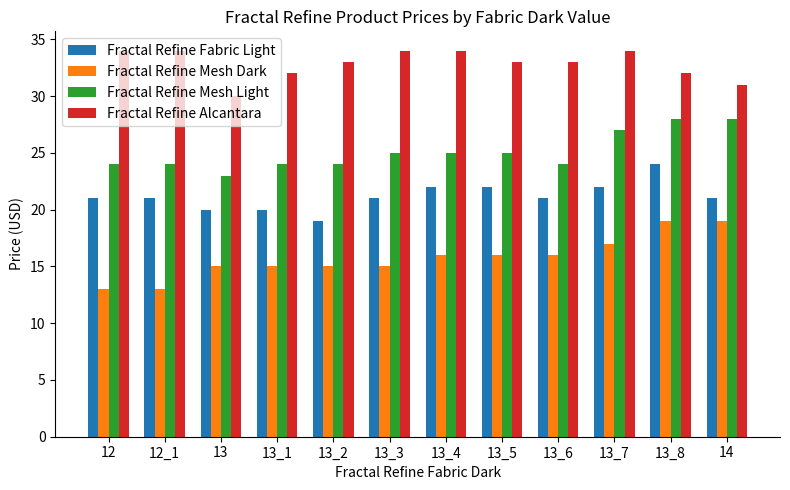

Is the value of Fractal Refine Mesh Light at 12 greater than the value of Fractal Refine Mesh Dark at 12?

Yes